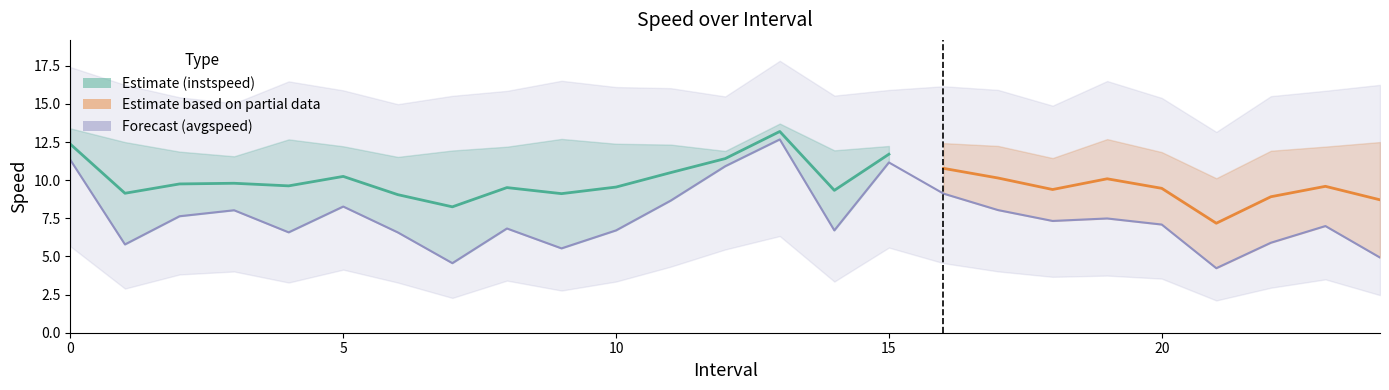

Reading right to left, extract all data points from this chart.

24=4.9	23=7.0	22=5.9	21=4.2	20=7.1	19=7.5	18=7.3	17=8.0	16=9.1	15=11.2	14=6.7	13=12.7	12=10.9	11=8.7	10=6.7	9=5.5	8=6.8	7=4.6	6=6.6	5=8.3	4=6.6	3=8.0	2=7.6	1=5.8	0=11.3